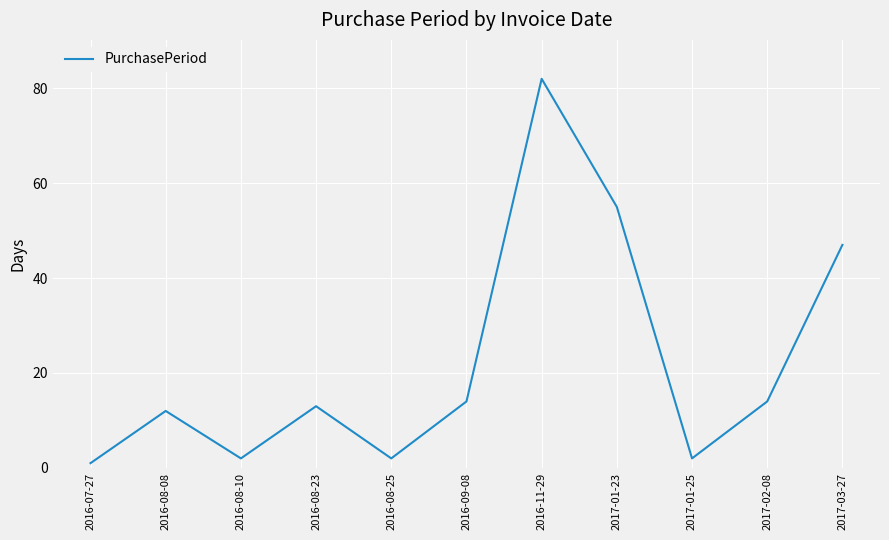

What is the maximum value shown in the chart?

82